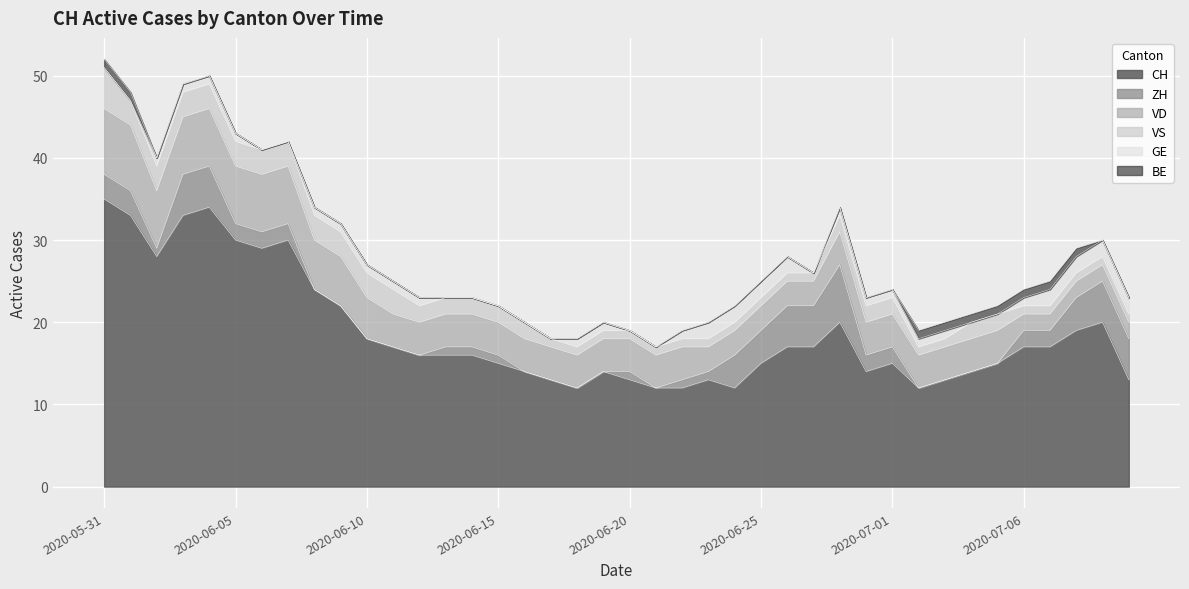

What is the difference between the second highest and second lowest values in the BE series?

1